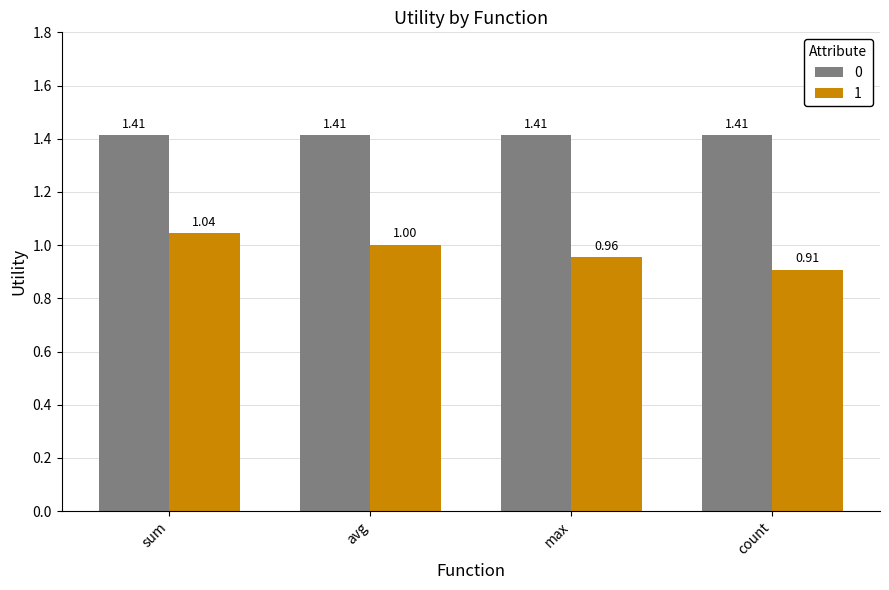

Is the value of 1 at max greater than the value of 0 at sum?

No